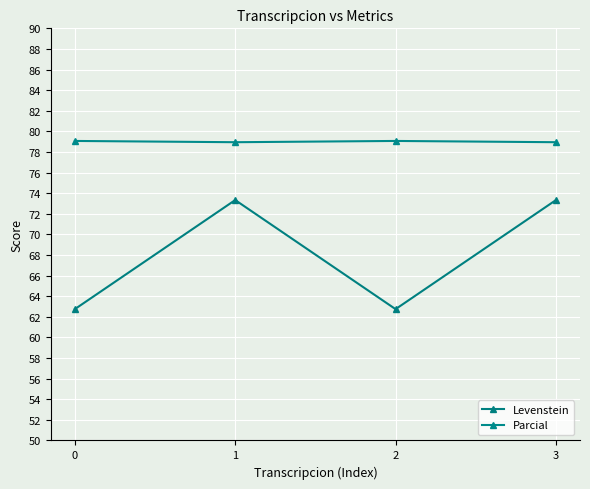

What is the value of the Parcial point at the 2nd from the left?

78.9